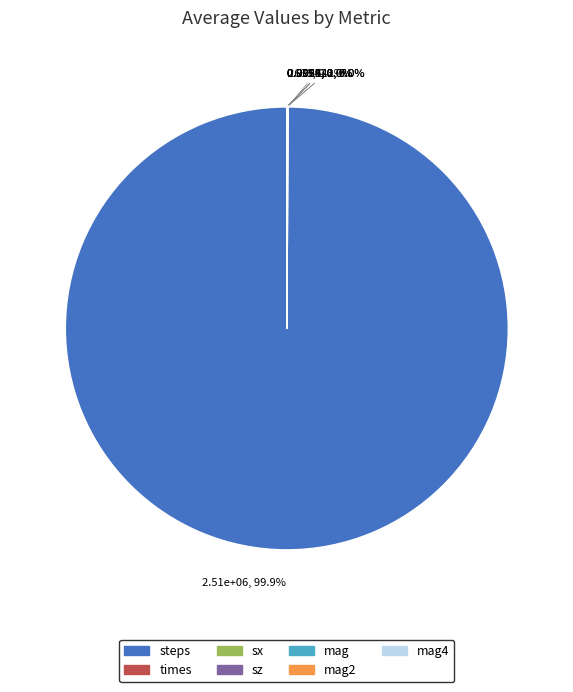

Is there any slice that represents more than half of the pie?

Yes